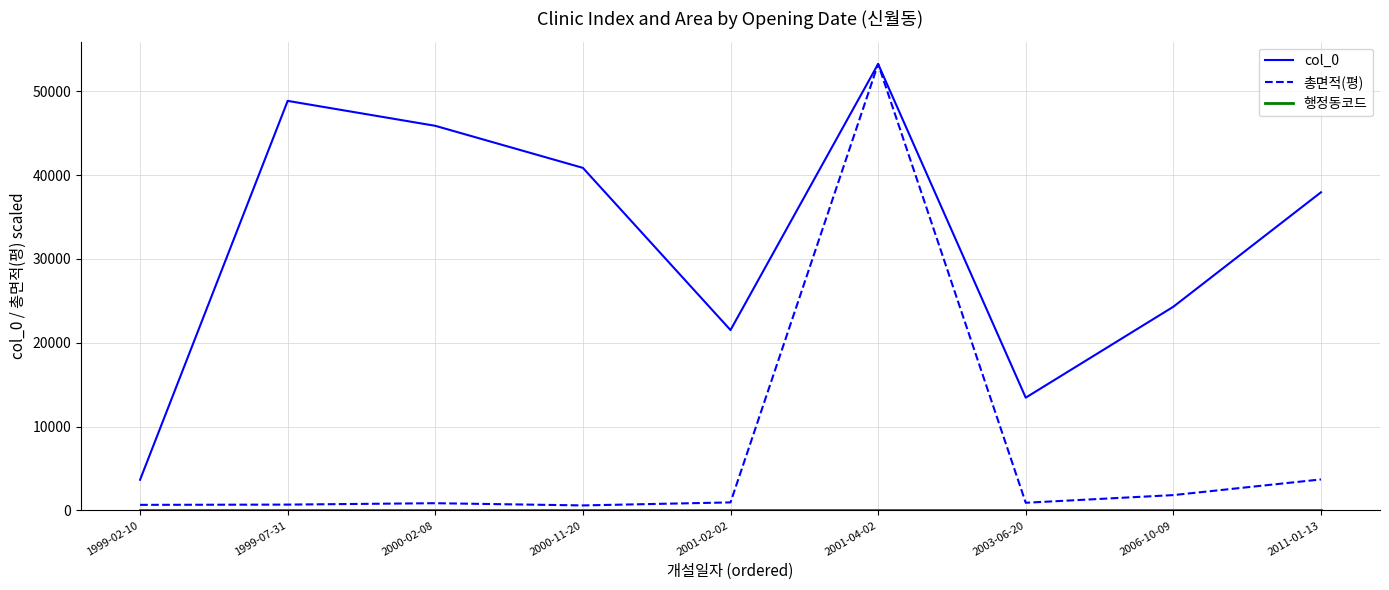

At which category does the chart reach its peak across all series?

2001-04-02